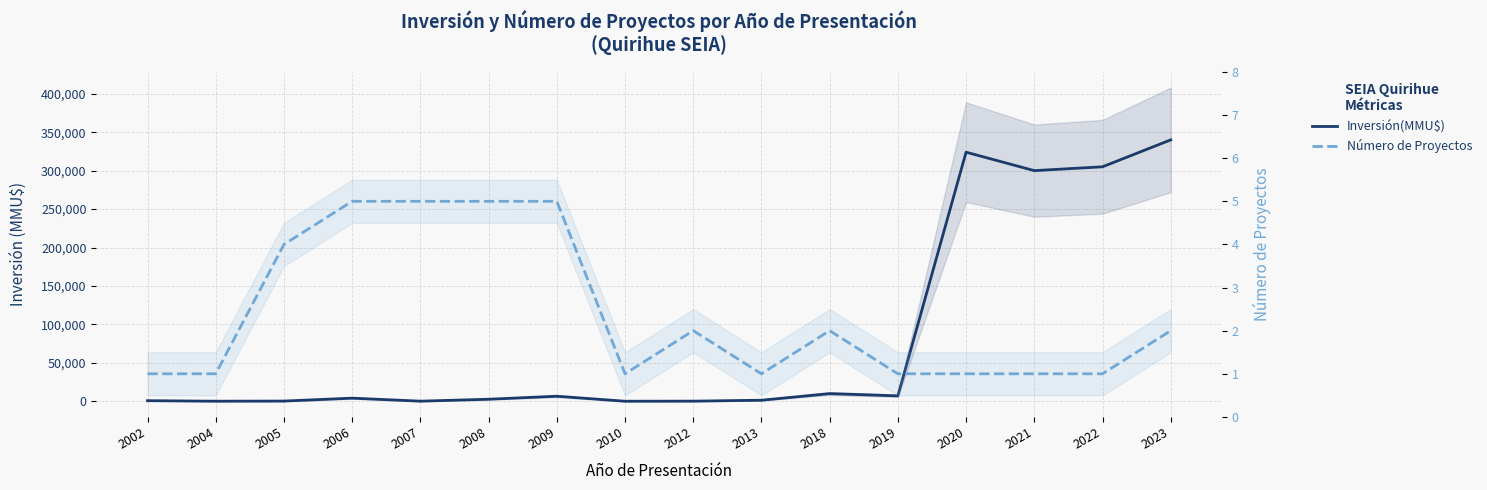

How many interior local valleys does the Inversión(MMU$) series have?

5